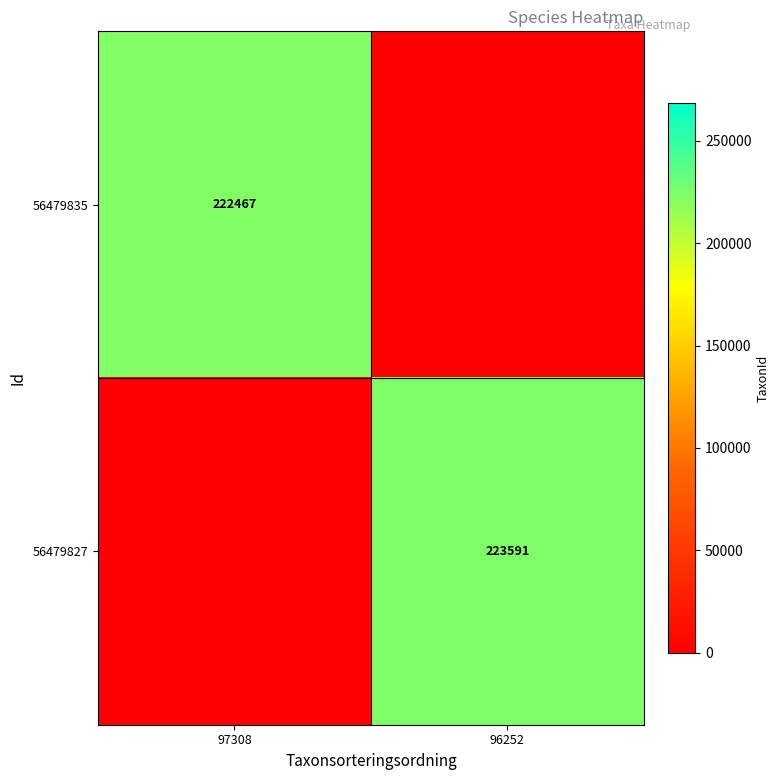

What is the spread (max minus min) of values at 97308?

222467